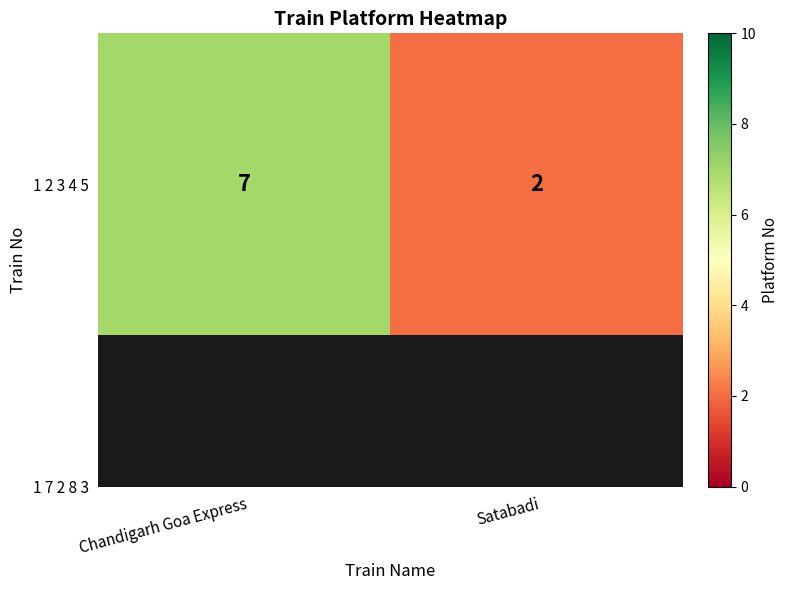

How many data points are less than 7?

1